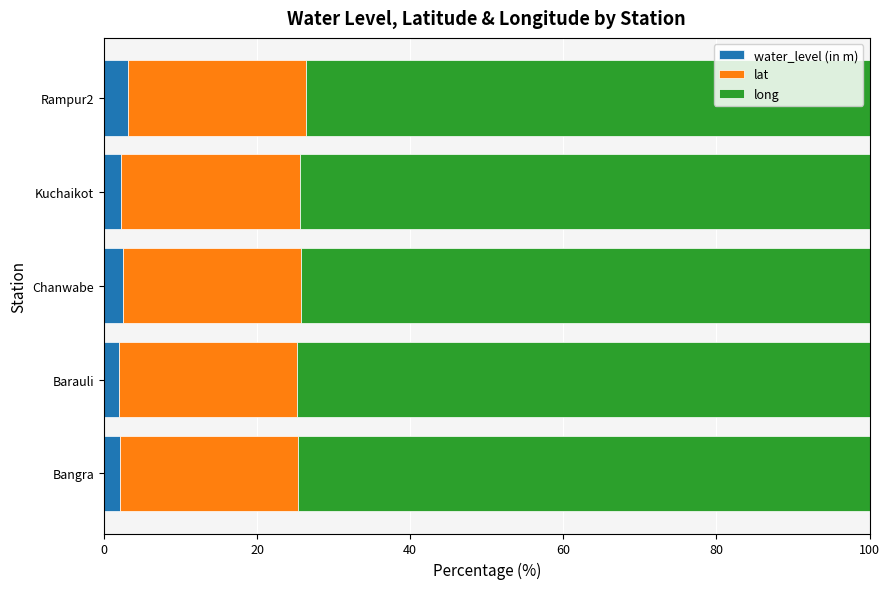

The water_level (in m) series shows 2.5 at Chanwabe. True or false?

True